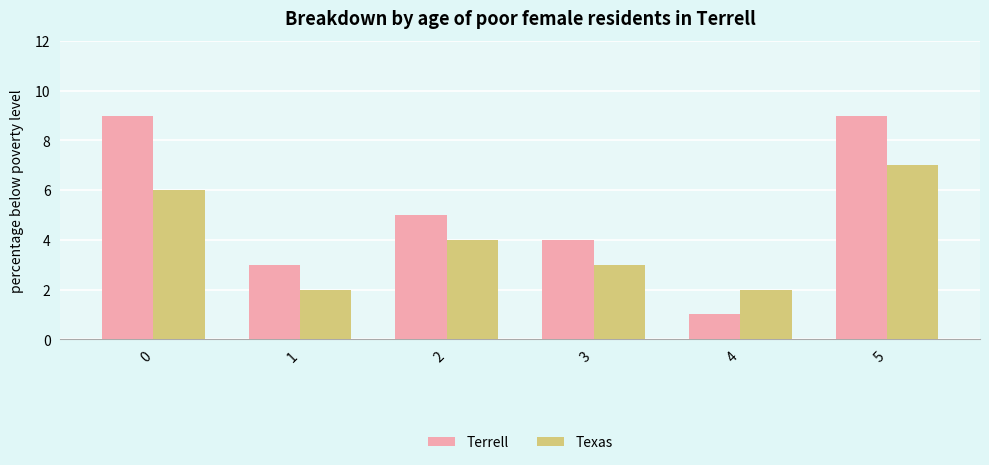

Reading right to left, list all the values displayed in this chart.

Terrell: 5=9	4=1	3=4	2=5	1=3	0=9
Texas: 5=7	4=2	3=3	2=4	1=2	0=6